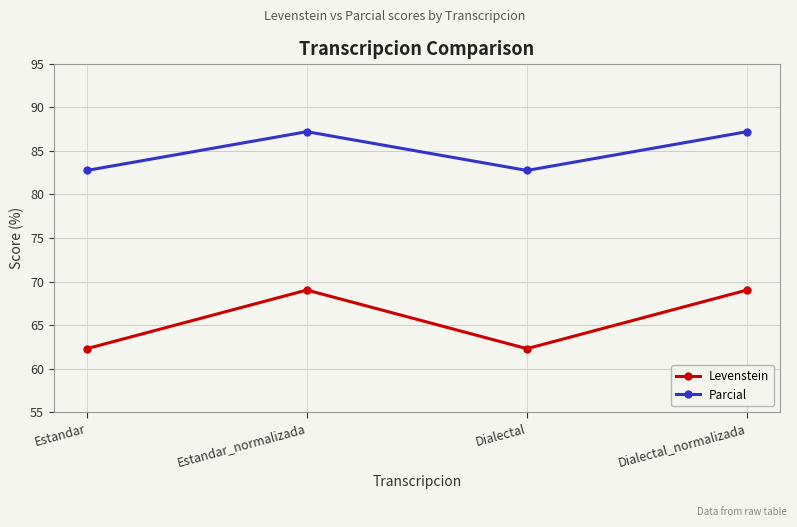

What is the label of the 2nd point from the left?

Estandar_normalizada